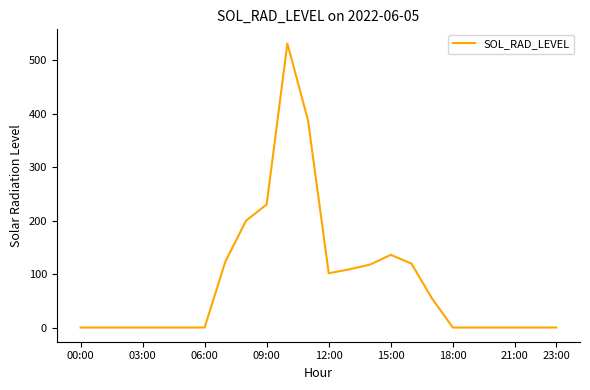

Does the chart display data point markers on the line(s)?

No